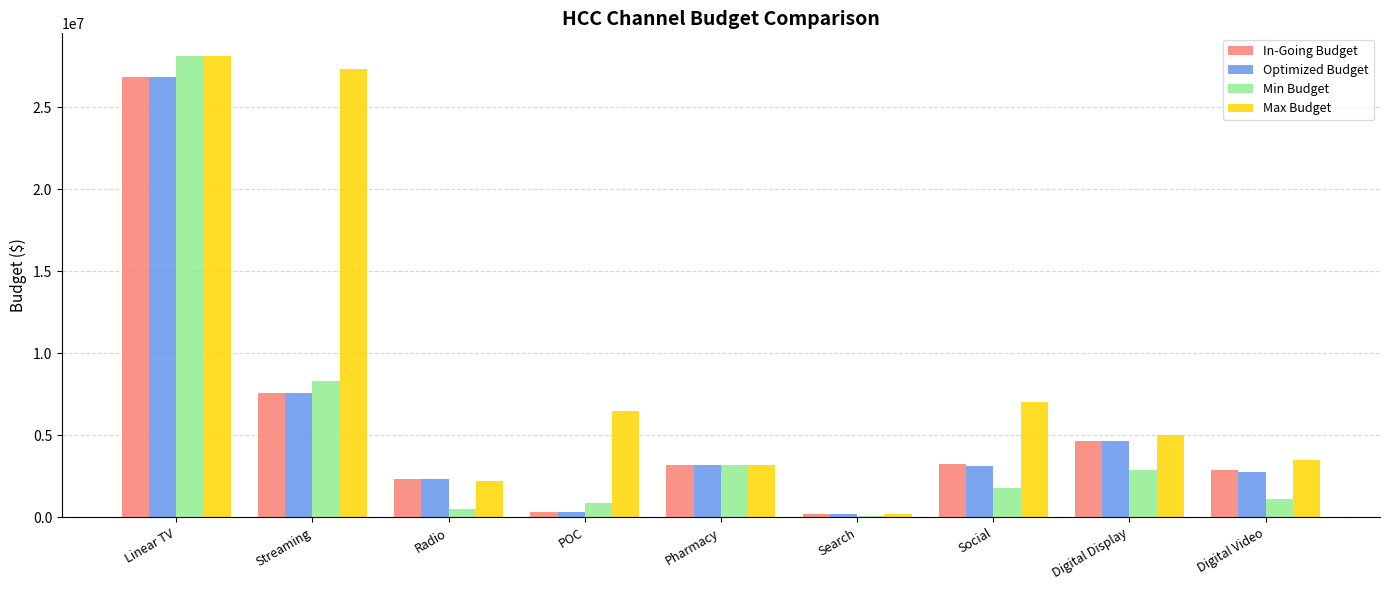

What is the difference between the second highest and second lowest values in the Min Budget series?

7806901.0